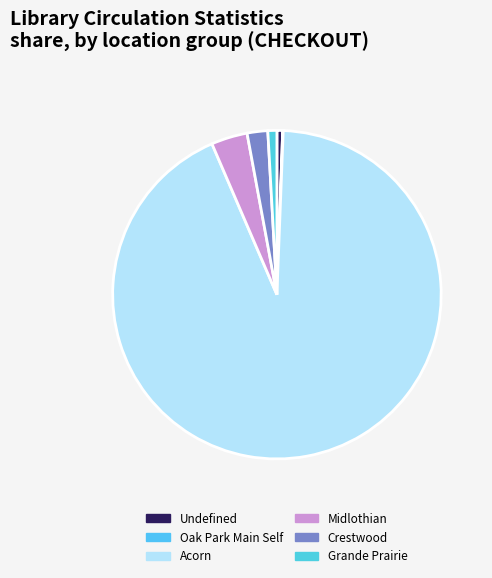

Which category accounts for the majority?

Acorn